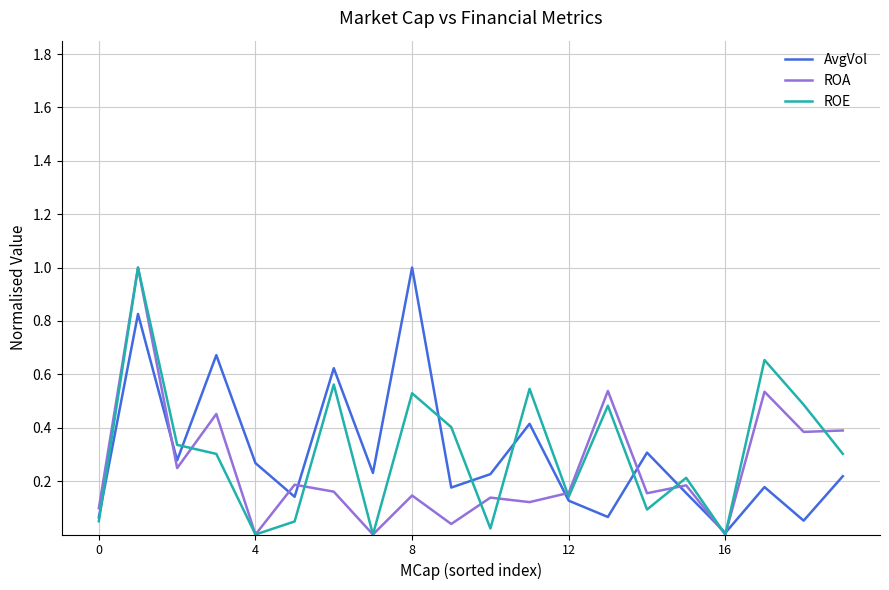

What is the maximum value for AvgVol?

1.0